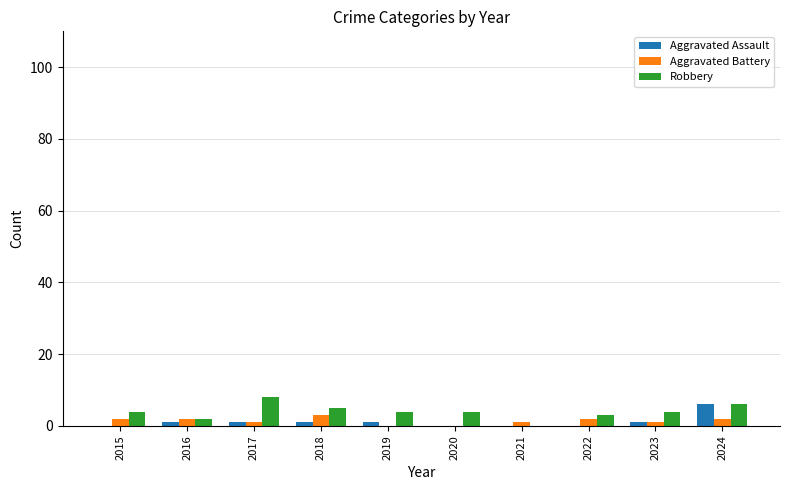

The Robbery series shows 3 at 2022. True or false?

True